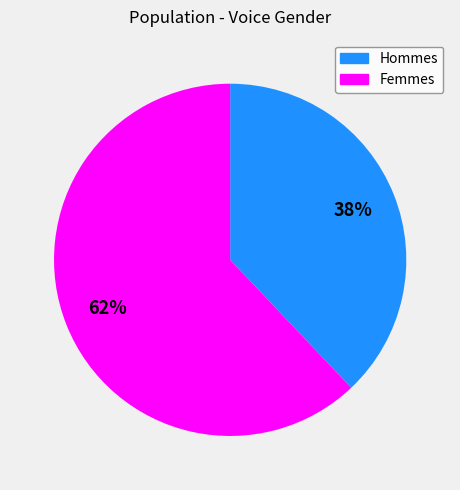

Does any single category account for the majority?

Yes